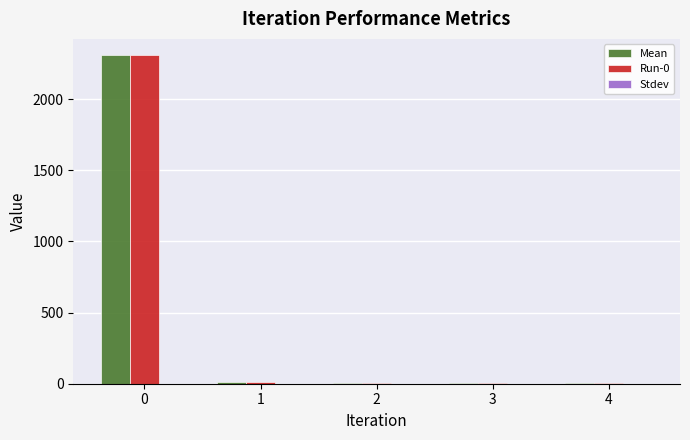

The Run-0 series shows 3071.7 at 0. True or false?

False